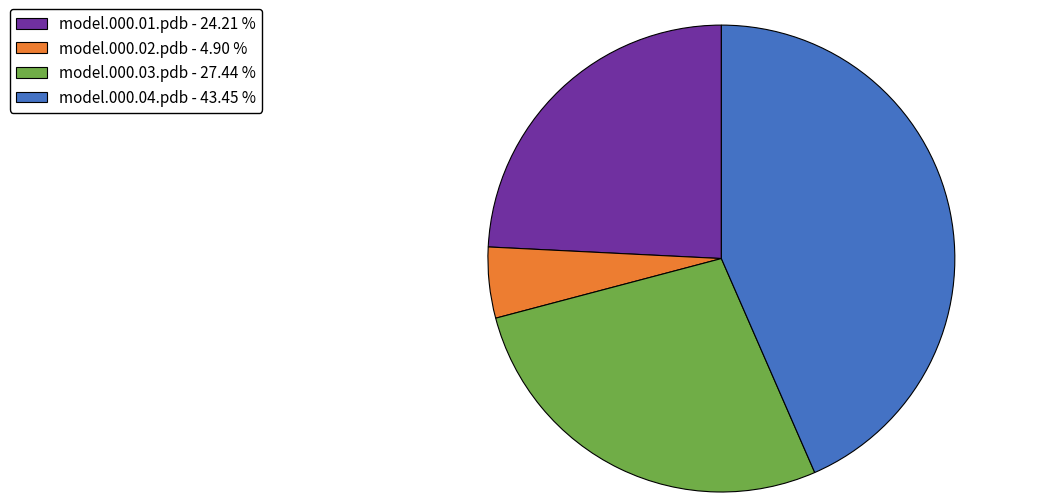

Is there any slice that represents more than half of the pie?

No